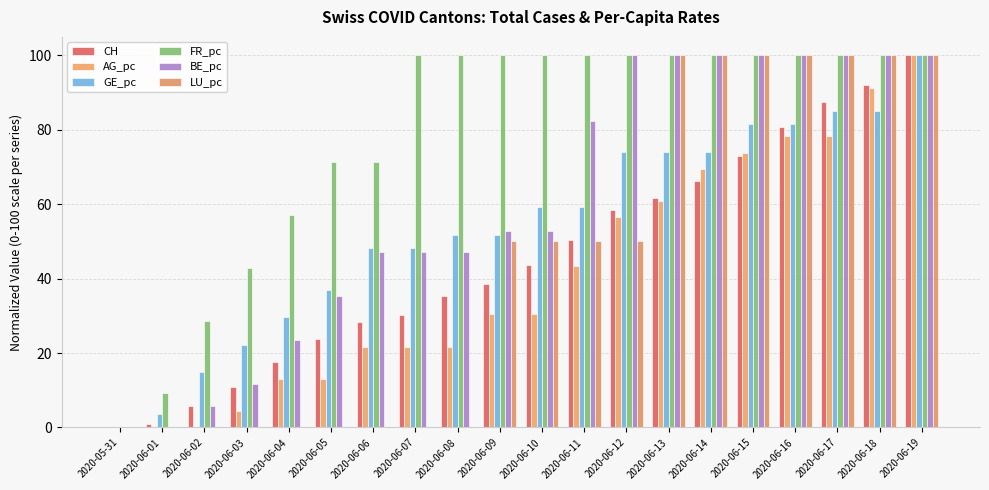

Rank the series by their maximum value, from lowest to highest.

CH, AG_pc, GE_pc, FR_pc, BE_pc, LU_pc